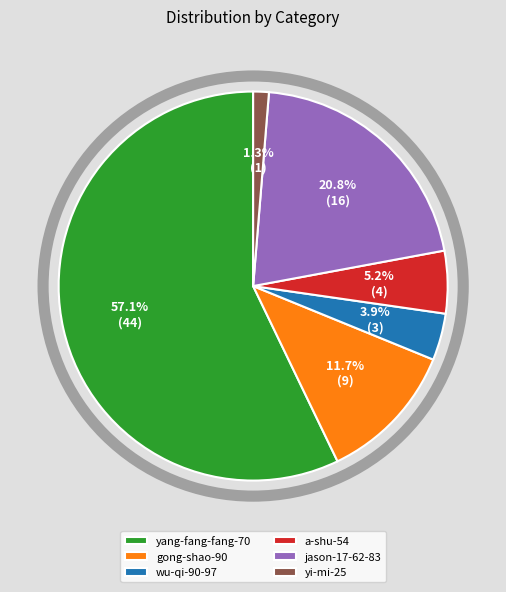

Which category accounts for the majority?

yang-fang-fang-70